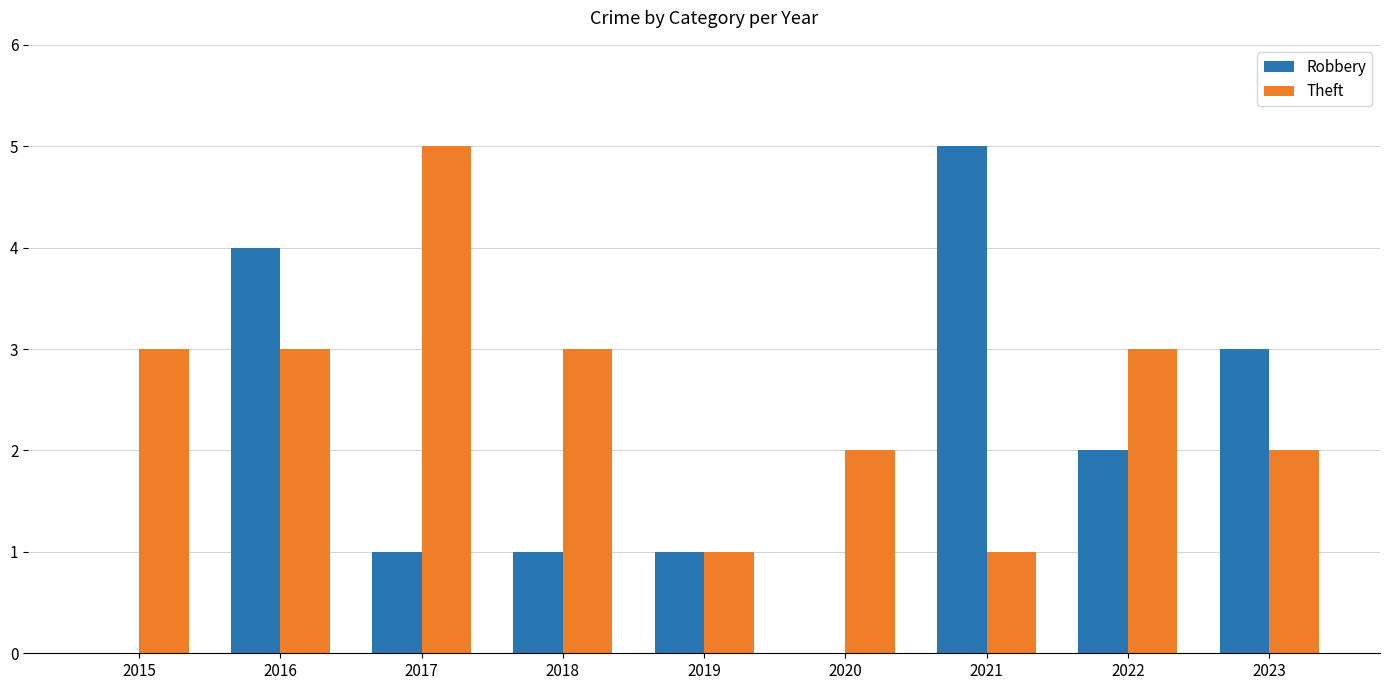

What is the sum of the Theft values at 2023 and 2019?

3